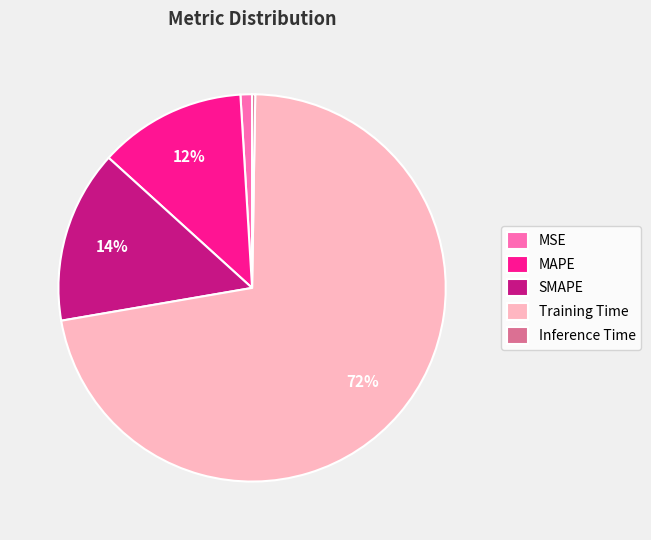

Is it true that MAPE is 12% of the pie?

True